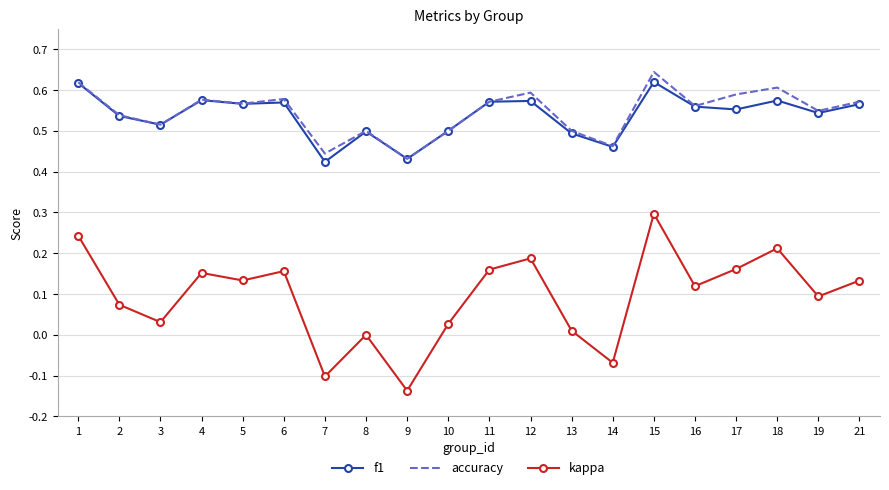

True or false: kappa and accuracy intersect in this chart.

False